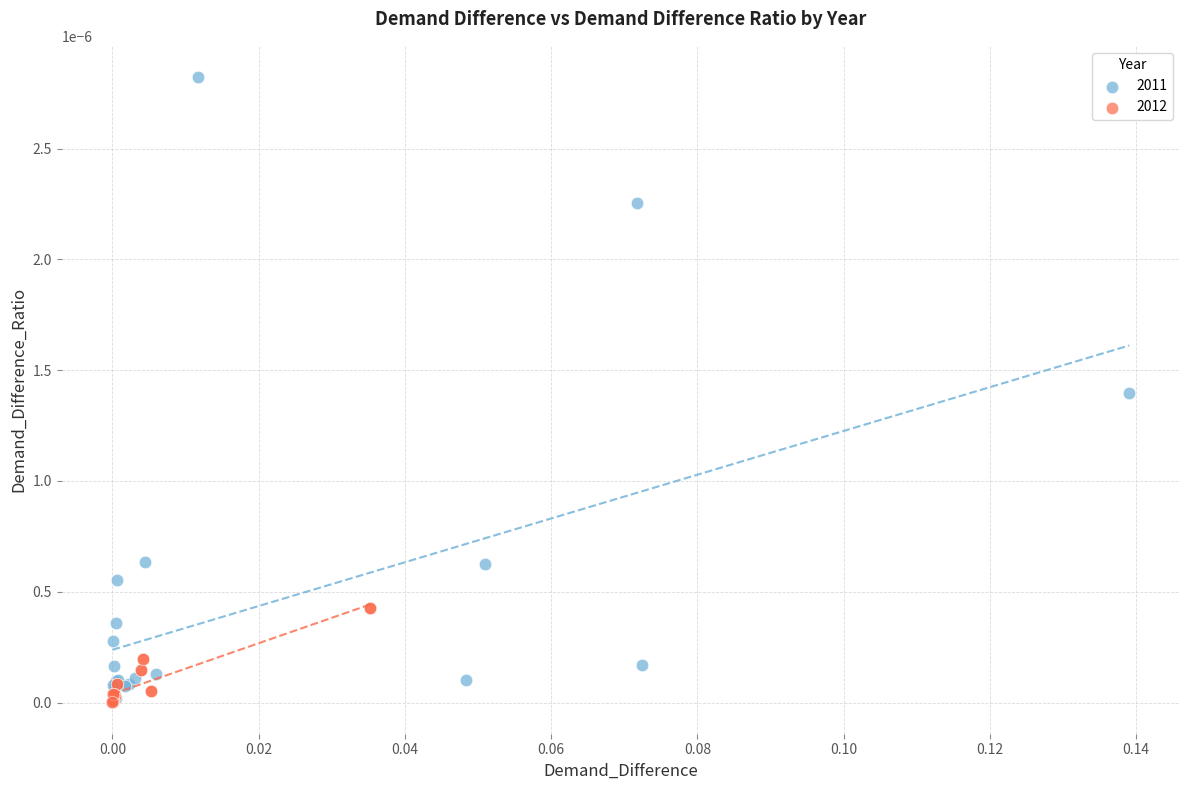

Which series has the widest spread of Y values?

2011